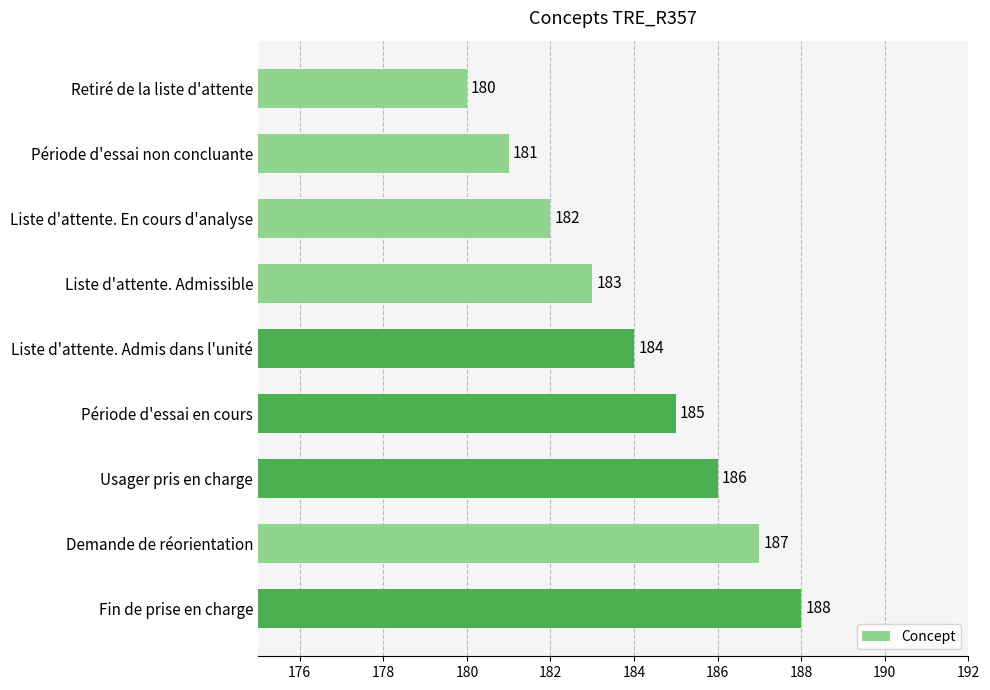

Rank the categories by value from highest to lowest.

Fin de prise en charge, Demande de réorientation, Usager pris en charge, Période d'essai en cours, Liste d'attente. Admis dans l'unité, Liste d'attente. Admissible, Liste d'attente. En cours d'analyse, Période d'essai non concluante, Retiré de la liste d'attente